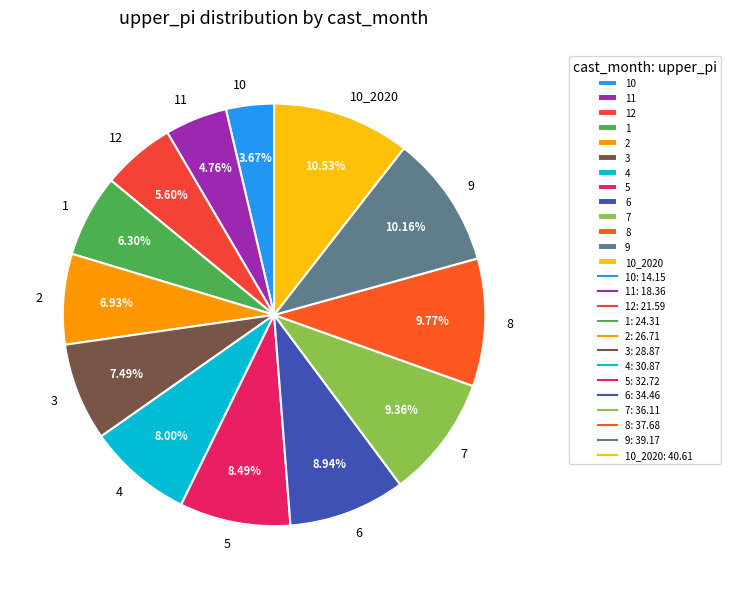

Combined, do 12 and 8 account for over 50%?

No